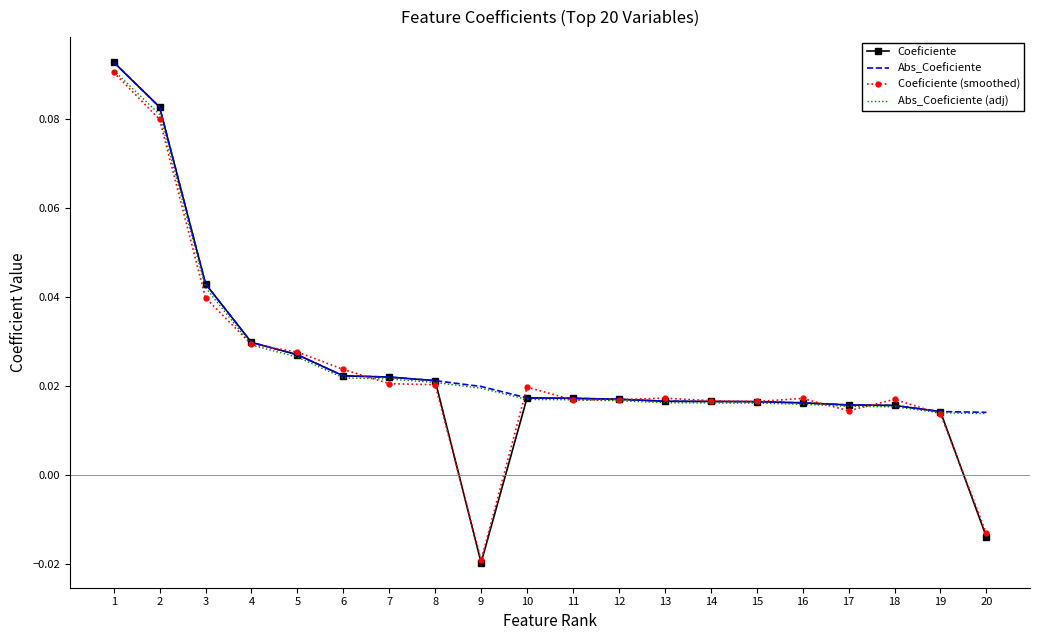

What is the value of the Coeficiente (smoothed) point at the 2nd from the left?

0.1